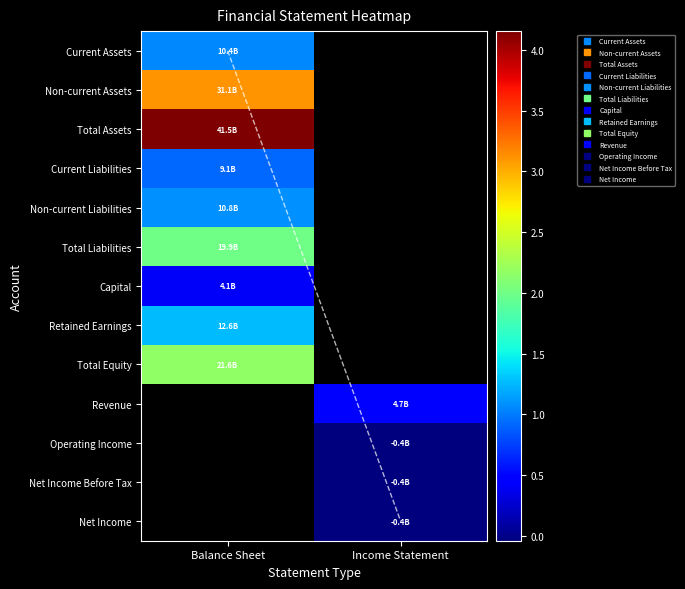

Which category has the highest value in the Non-current Assets series?

Balance Sheet